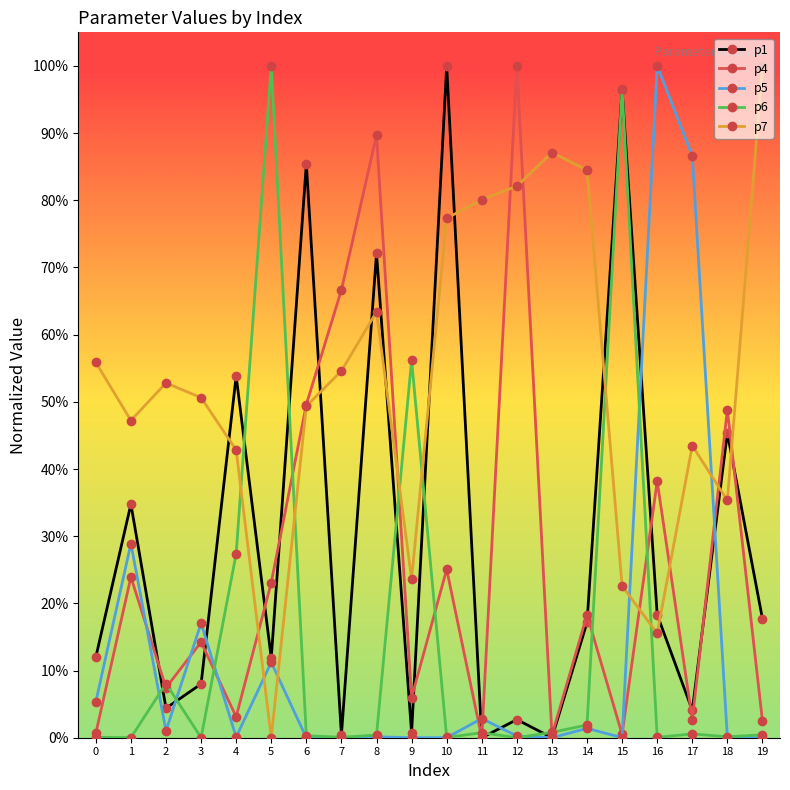

What are all the series names shown in the legend?

p1, p4, p5, p6, p7